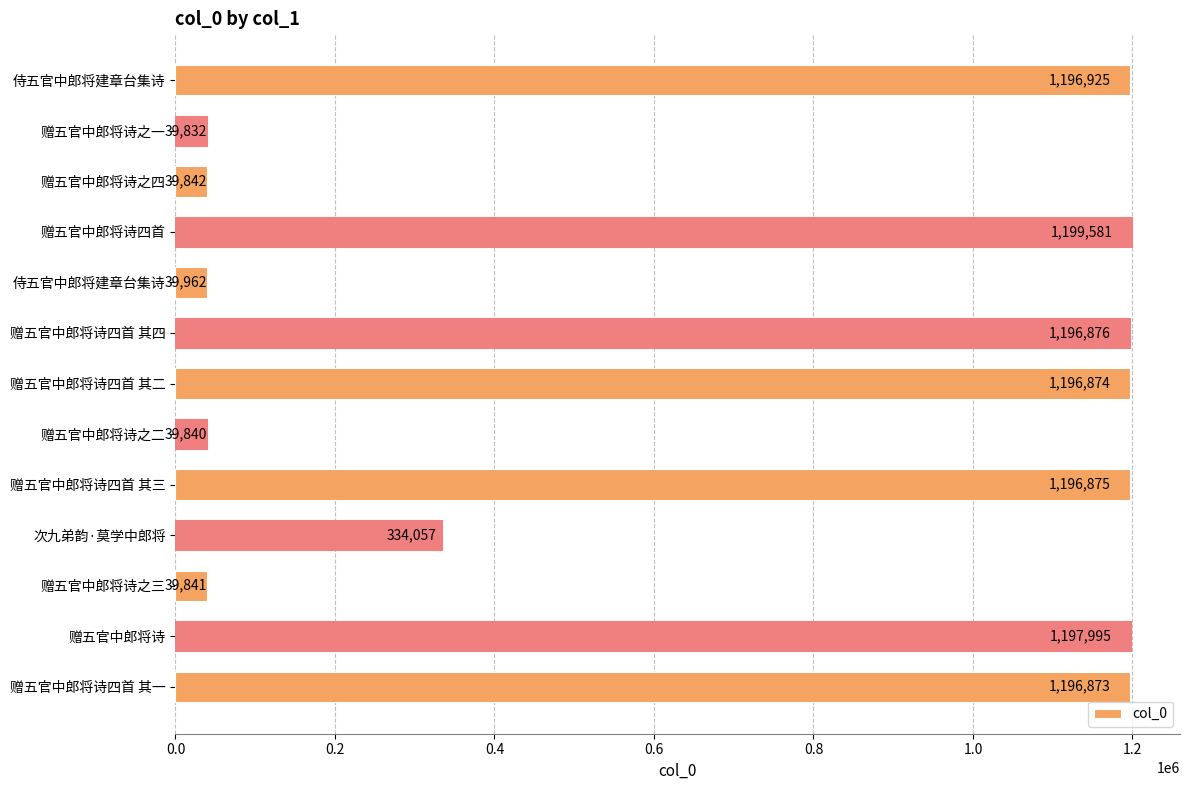

How many data points are less than 1196873?

6